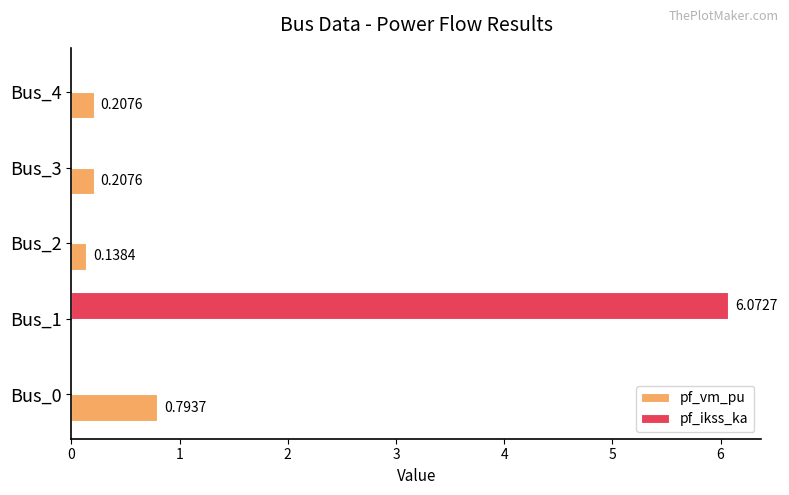

How many values in the pf_vm_pu series exceed 0?

4